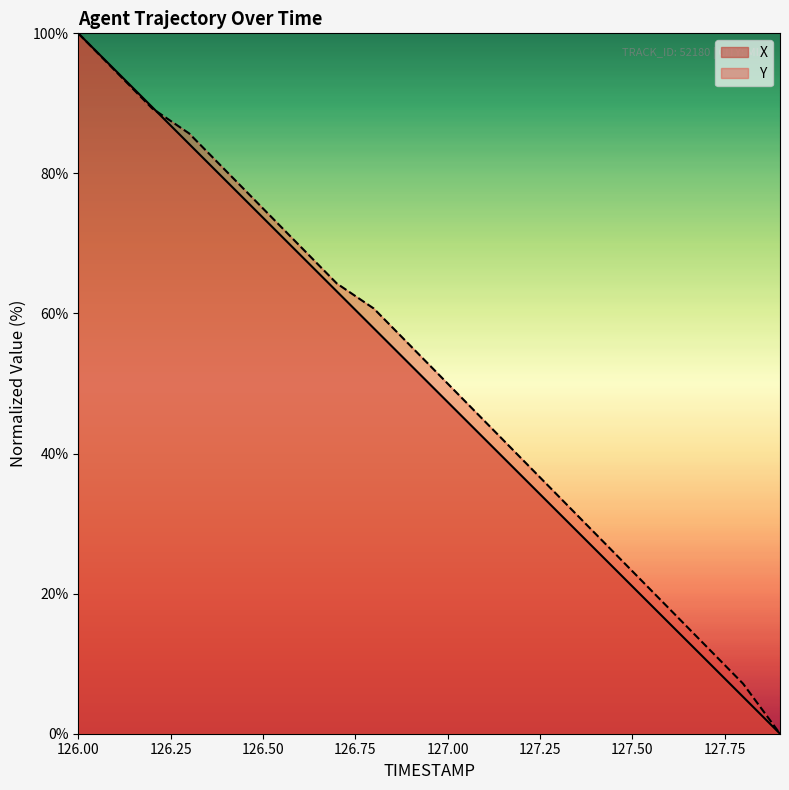

Reading left to right, list all the values displayed in this chart.

X: 126.0=100.0	126.1=94.7	126.2=89.5	126.3=84.2	126.4=78.9	126.5=73.7	126.6=68.4	126.7=63.2	126.8=57.9	126.9=52.6	127.0=47.4	127.1=42.1	127.2=36.8	127.3=31.6	127.4=26.3	127.5=21.0	127.6=15.8	127.7=10.5	127.8=5.3	127.9=0.0
Y: 126.0=100.0	126.1=94.6	126.2=89.3	126.3=85.7	126.4=80.4	126.5=75.0	126.6=69.6	126.7=64.3	126.8=60.7	126.9=55.4	127.0=50.0	127.1=44.6	127.2=39.3	127.3=33.9	127.4=28.6	127.5=23.2	127.6=17.9	127.7=12.5	127.8=7.1	127.9=0.0